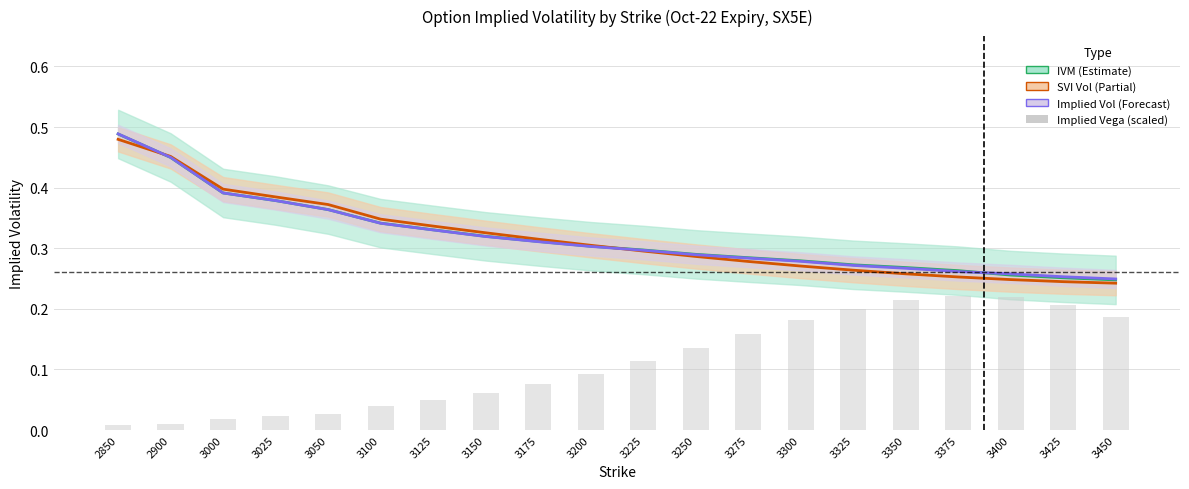

Where is SVI Vol nearest to the value 0?

3450